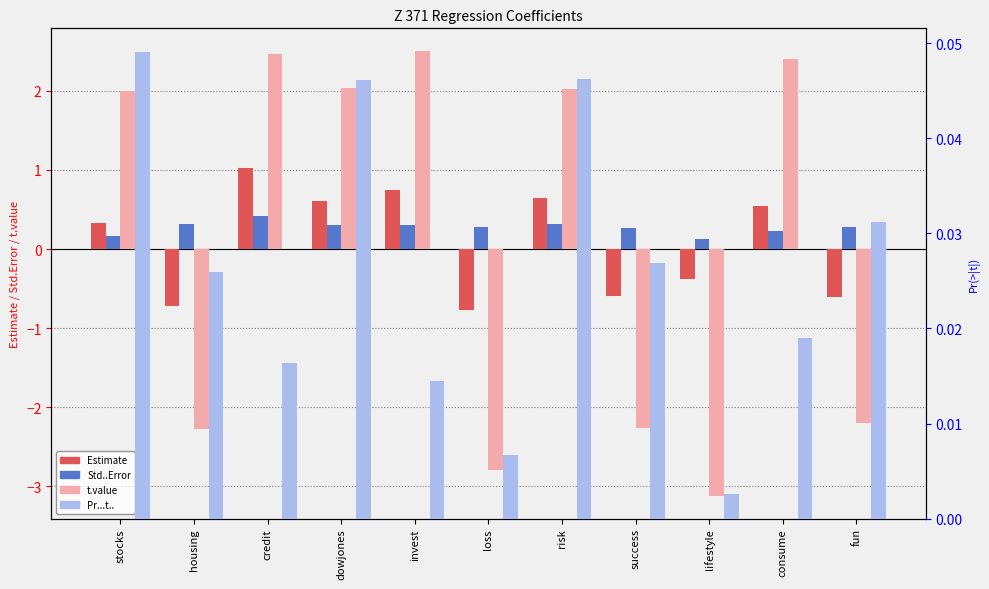

At which label is Std..Error closest to 0?

lifestyle